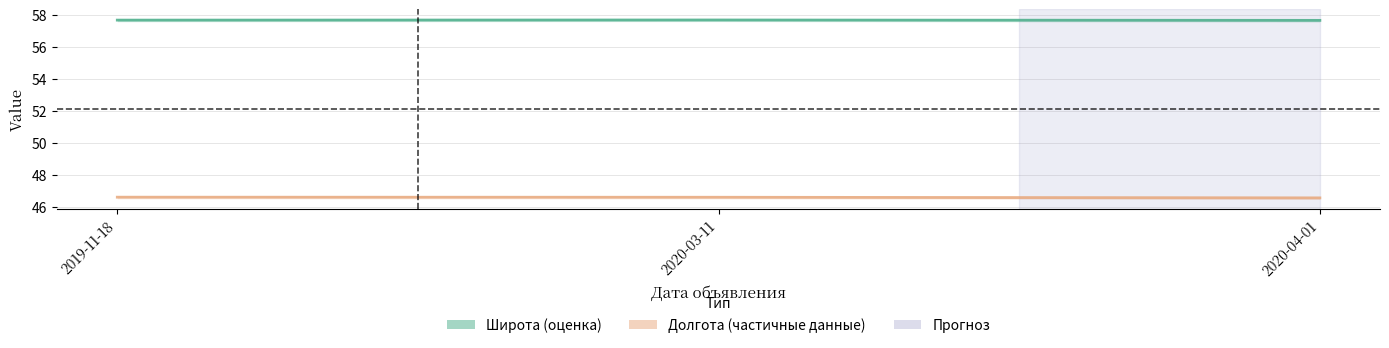

Reading left to right, transcribe all the data shown in this chart.

Широта: 57.7	57.7	57.7
Долгота: 46.6	46.6	46.6